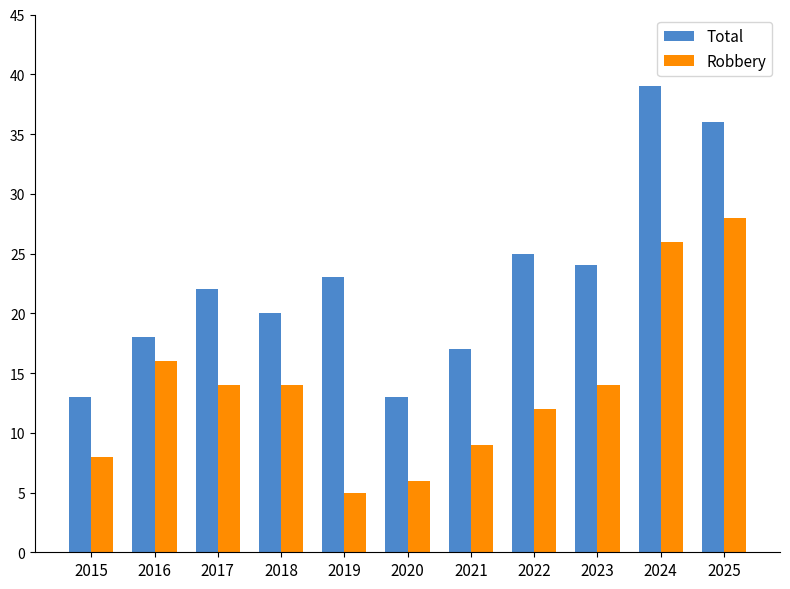

How many series are shown in this chart?

2